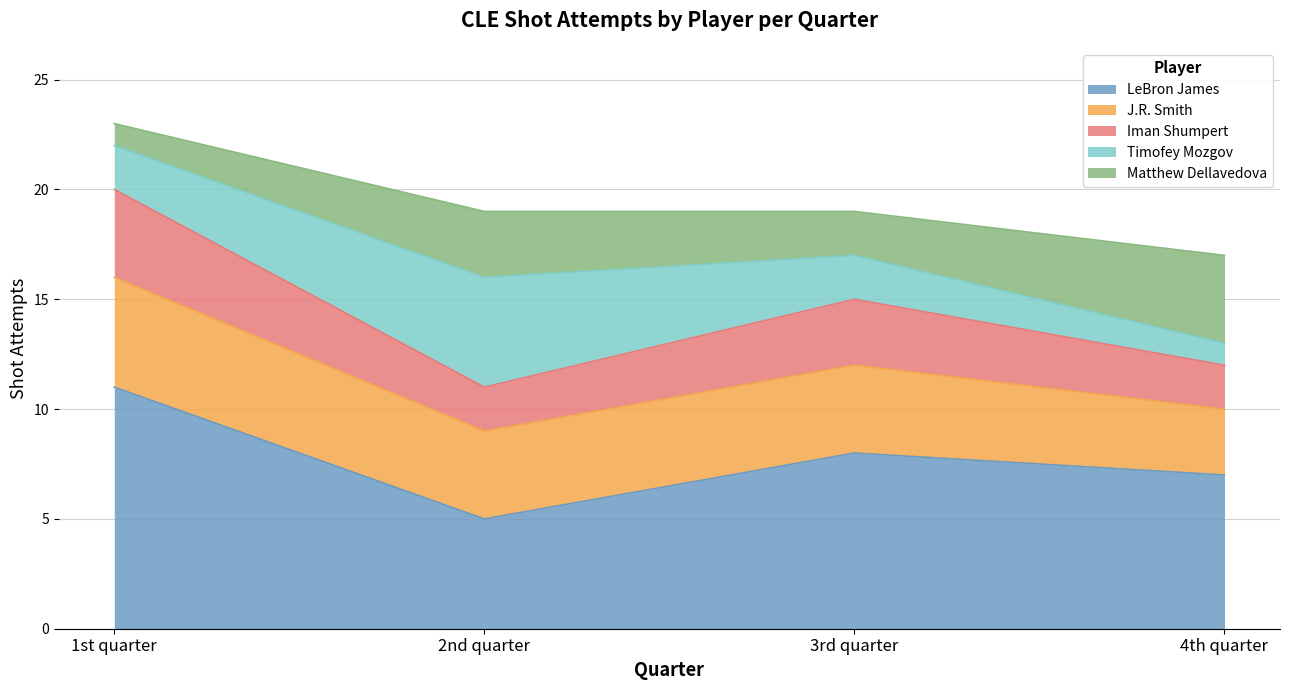

What is the label of the 3rd point from the left?

3rd quarter